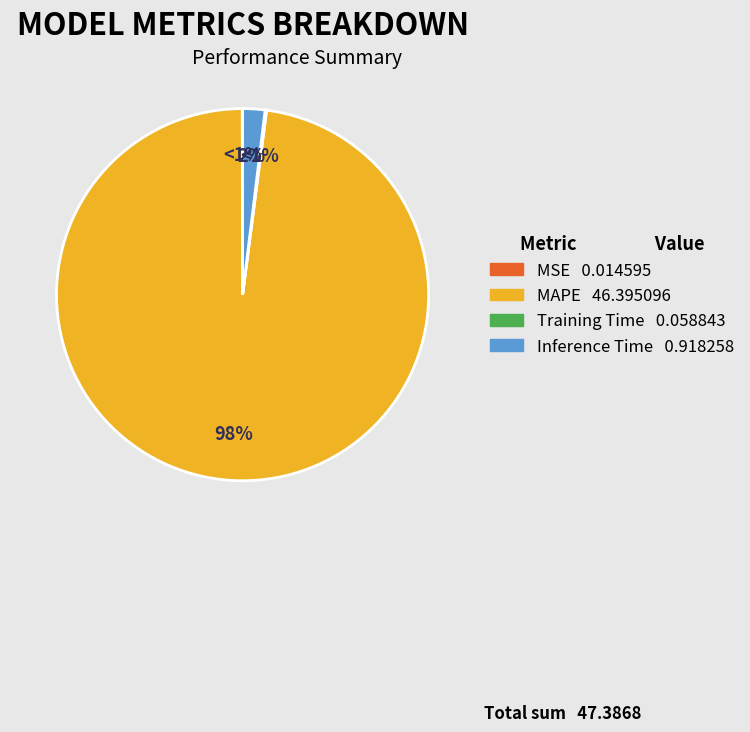

What percentage is the Inference Time slice, to the nearest percent?

2%